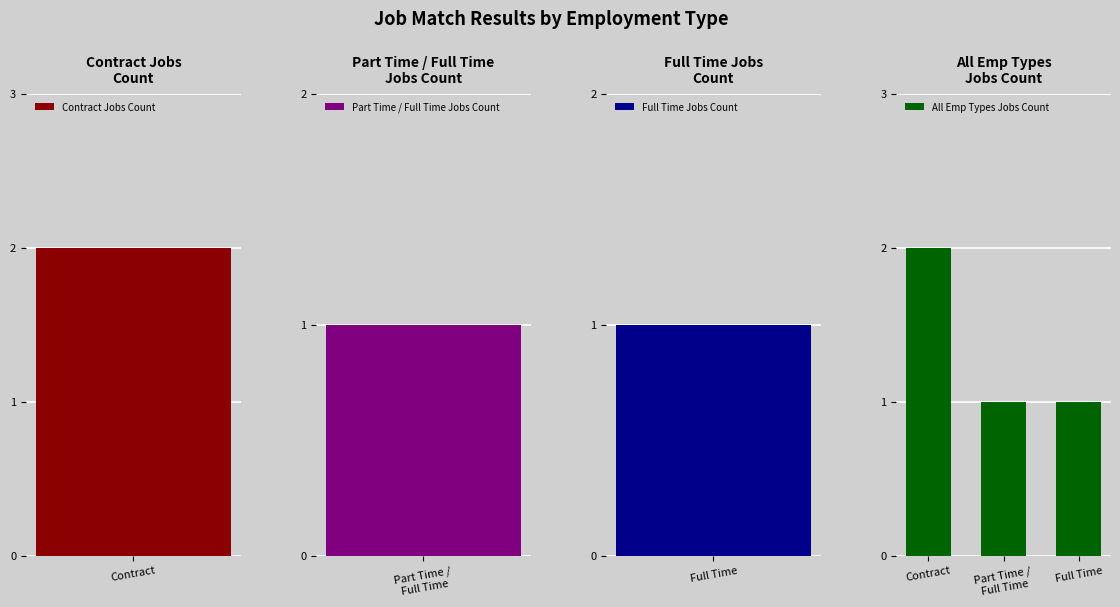

Count the values in the range 1 to 2.

3